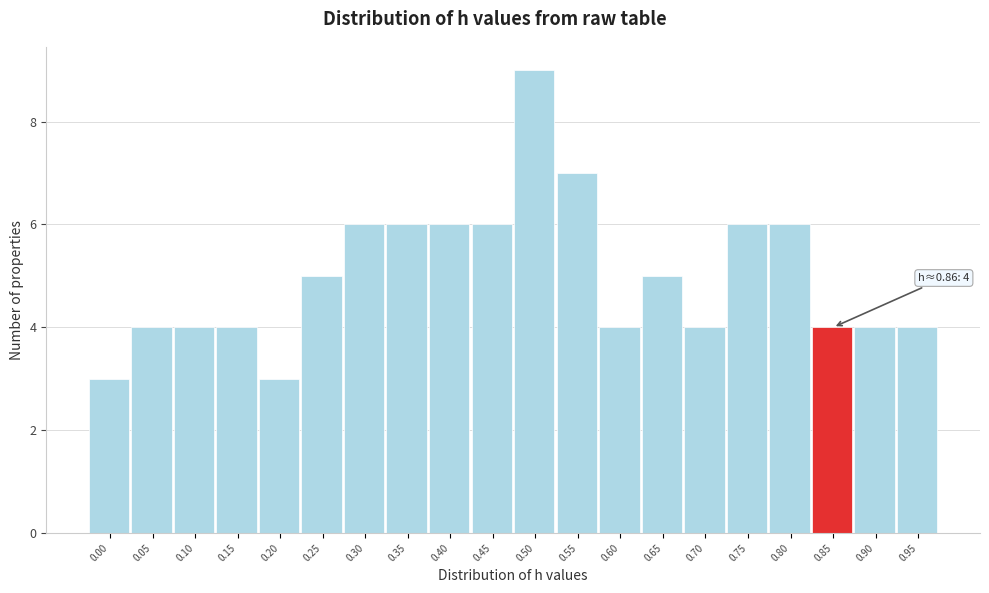

Reading left to right, transcribe all the data shown in this chart.

0.00=3	0.05=4	0.10=4	0.15=4	0.20=3	0.25=5	0.30=6	0.35=6	0.40=6	0.45=6	0.50=9	0.55=7	0.60=4	0.65=5	0.70=4	0.75=6	0.80=6	0.85=4	0.90=4	0.95=4